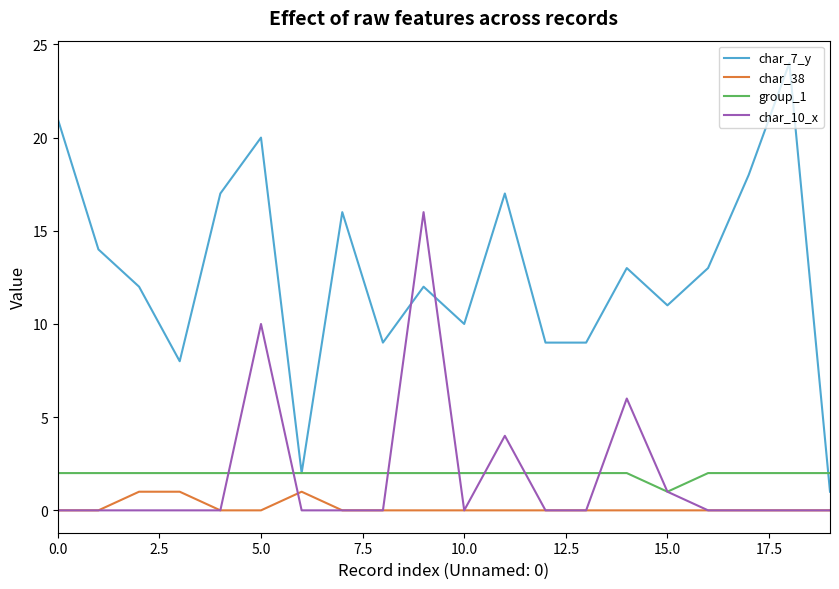

True or false: char_38 and char_10_x intersect in this chart.

True